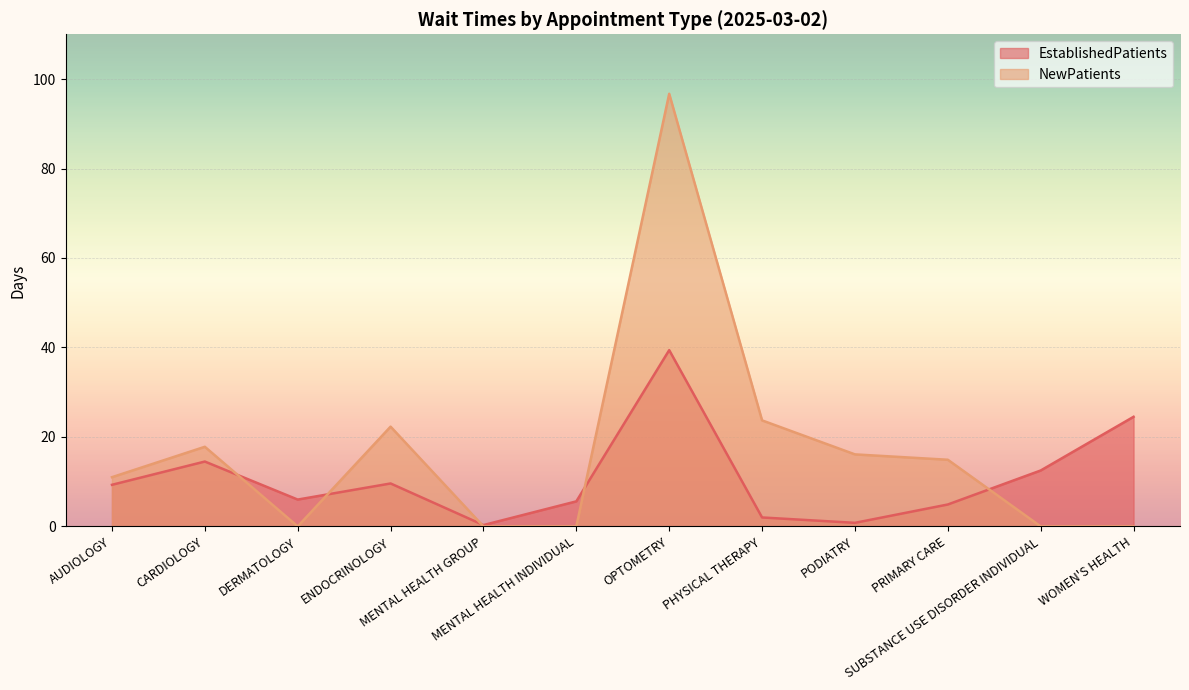

Reading right to left, list all the values displayed in this chart.

EstablishedPatients: WOMEN'S HEALTH=24.5	SUBSTANCE USE DISORDER INDIVIDUAL=12.5	PRIMARY CARE=4.9	PODIATRY=0.8	PHYSICAL THERAPY=2.0	OPTOMETRY=39.4	MENTAL HEALTH INDIVIDUAL=5.6	MENTAL HEALTH GROUP=0.3	ENDOCRINOLOGY=9.6	DERMATOLOGY=6.0	CARDIOLOGY=14.5	AUDIOLOGY=9.3
NewPatients: WOMEN'S HEALTH=0.0	SUBSTANCE USE DISORDER INDIVIDUAL=0.0	PRIMARY CARE=14.9	PODIATRY=16.1	PHYSICAL THERAPY=23.7	OPTOMETRY=96.7	MENTAL HEALTH INDIVIDUAL=0.0	MENTAL HEALTH GROUP=0.0	ENDOCRINOLOGY=22.3	DERMATOLOGY=0.0	CARDIOLOGY=17.8	AUDIOLOGY=11.0